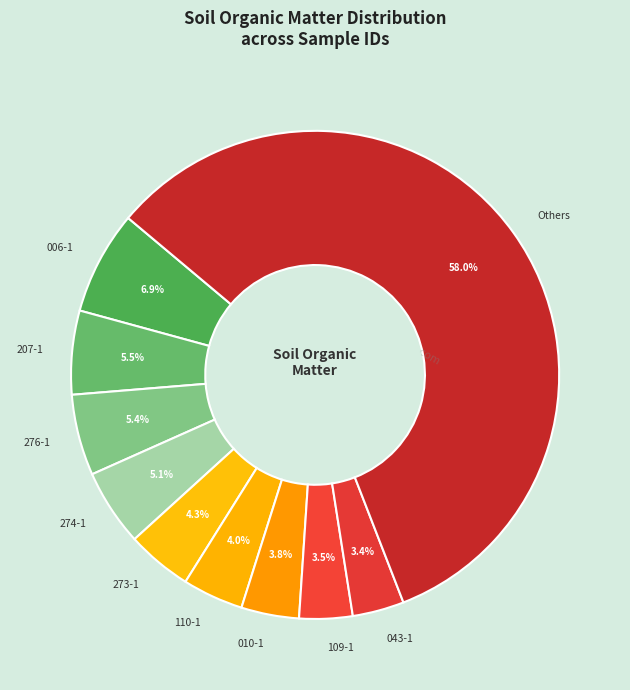

What is the largest slice in the pie chart?

Others